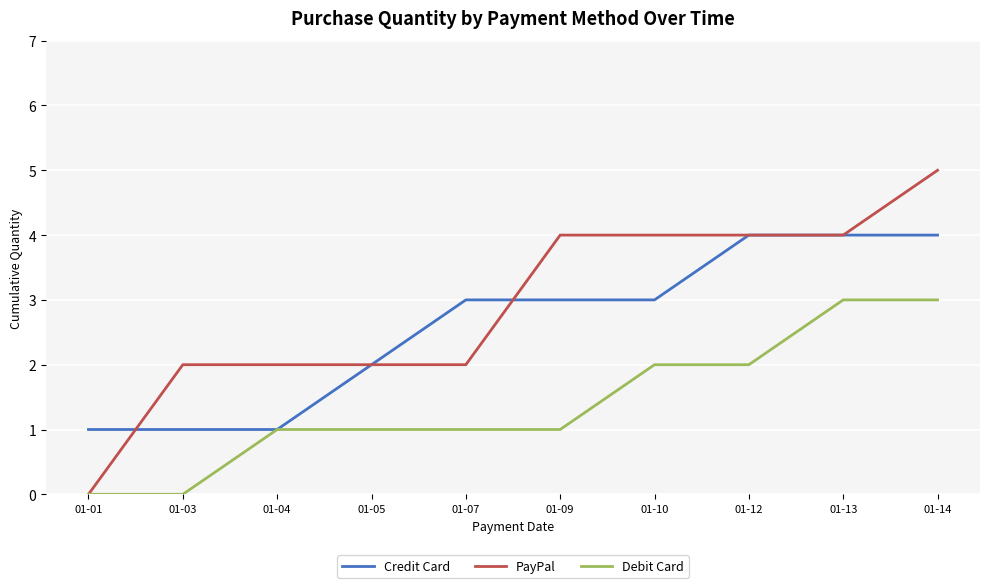

Rank the series by their average value, from highest to lowest.

PayPal, Credit Card, Debit Card